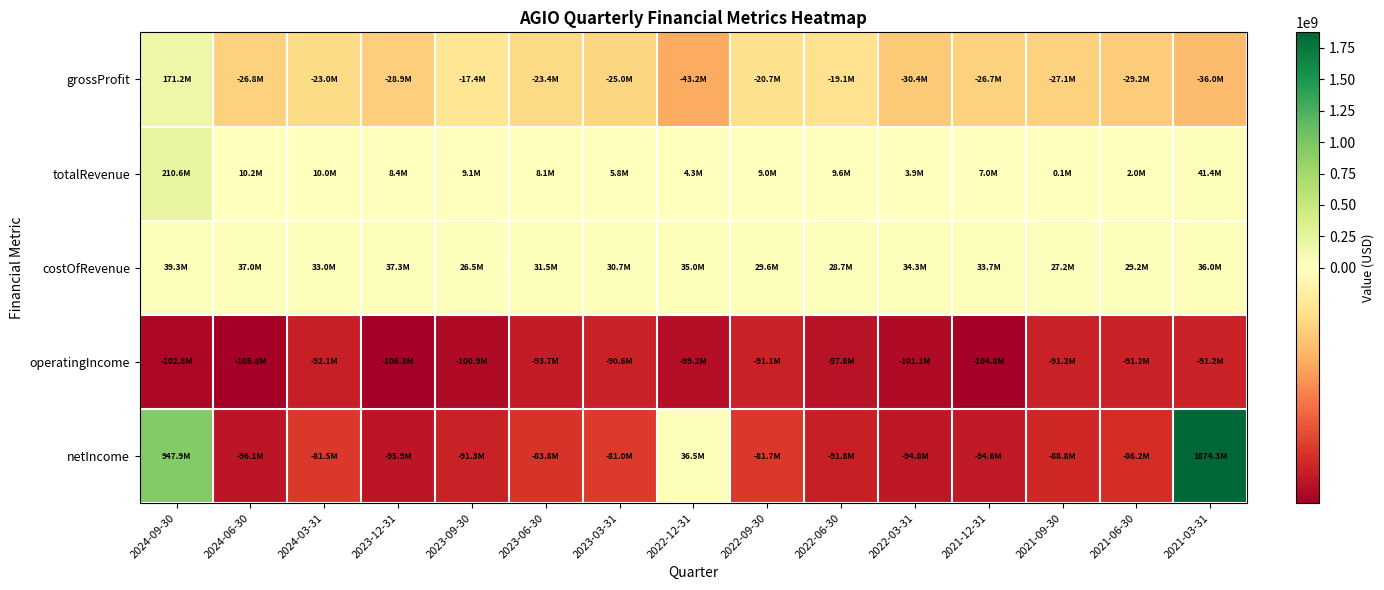

Which series changed the most between 2024-03-31 and 2022-06-30?

netIncome